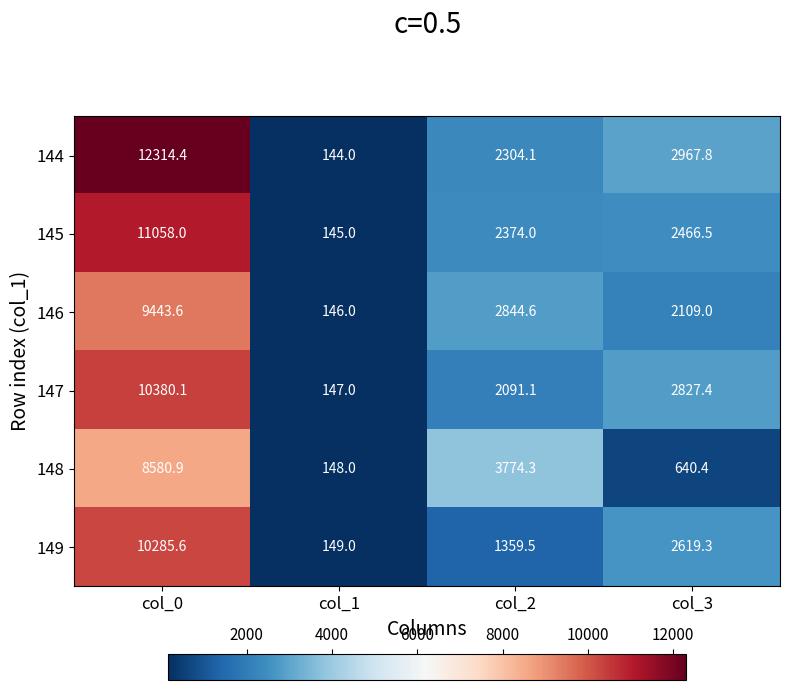

What is the average value of the 147 series?

3861.4